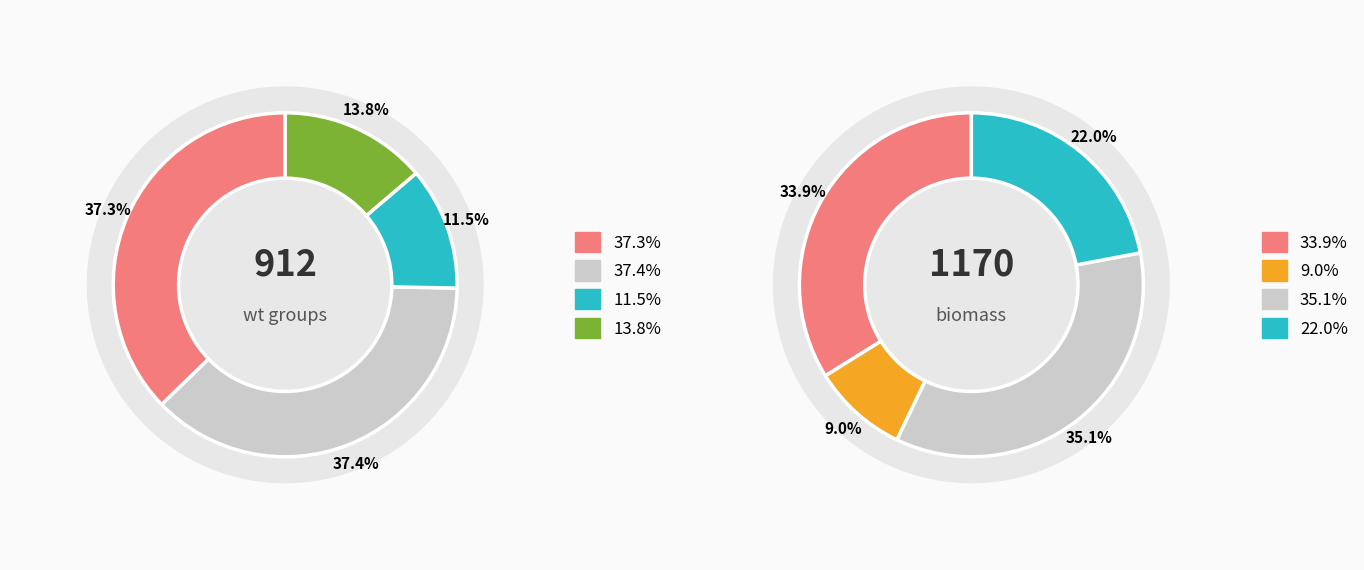

Is the sum of 8 and 10 greater than half?

No